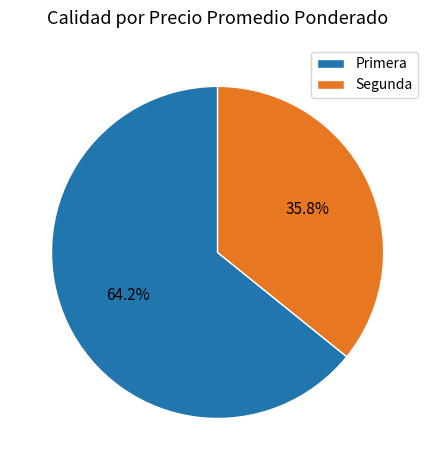

What percentage do Primera and Segunda together represent?

100.0%